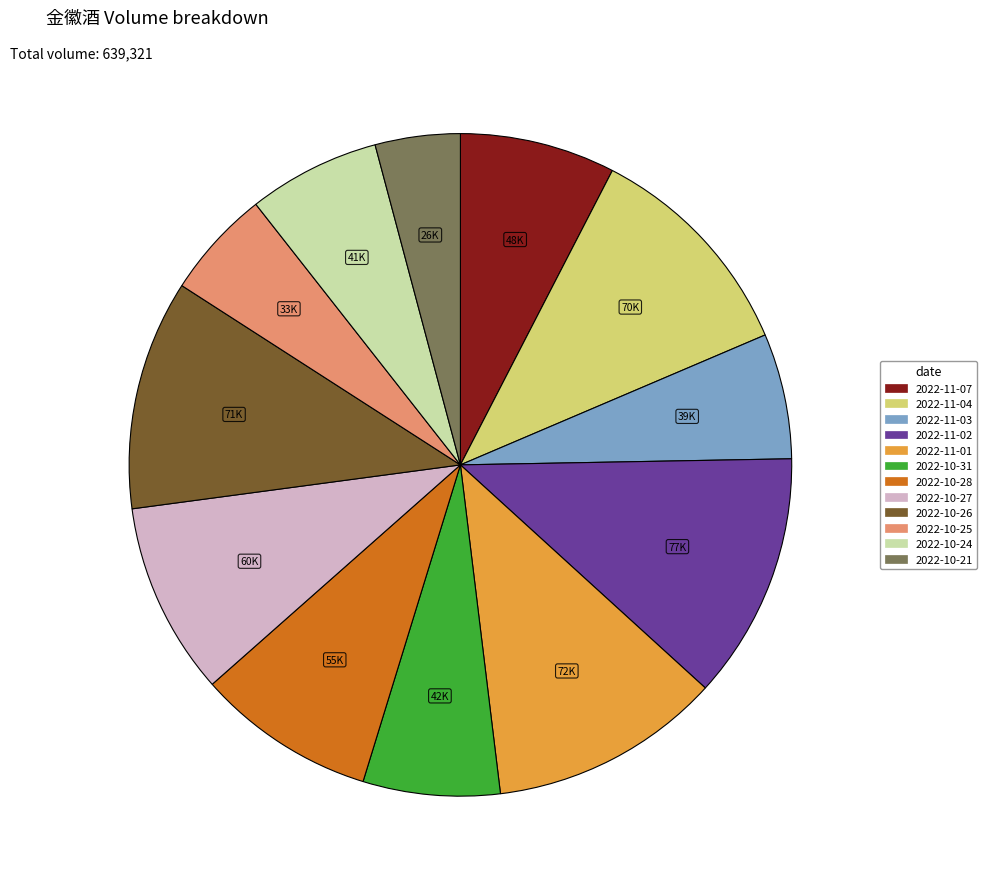

Does 2022-11-04 represent more than half of the total?

No